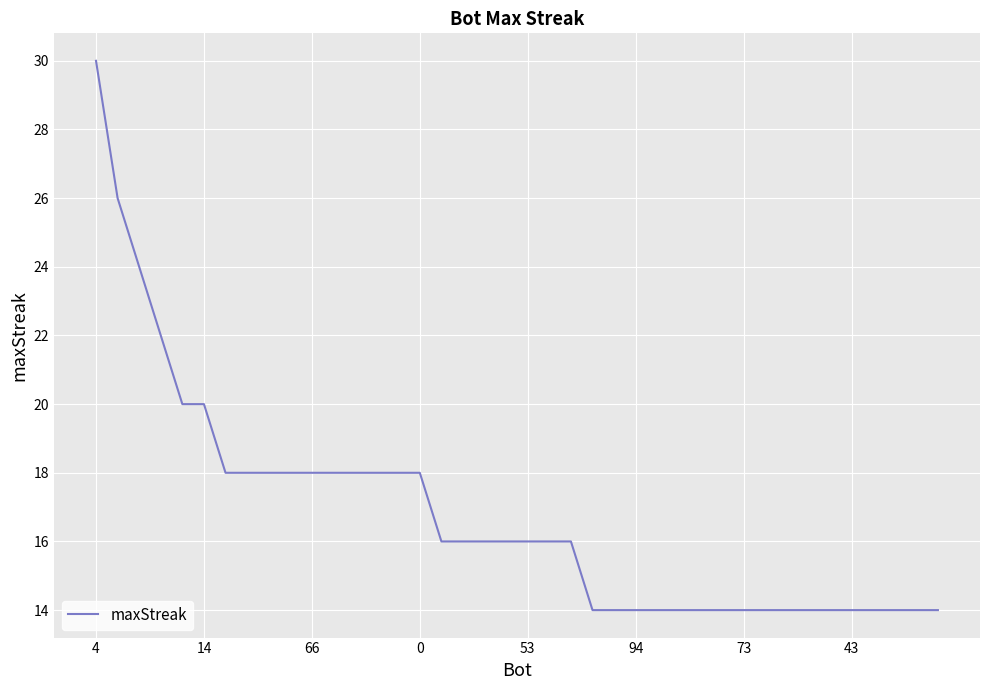

What is the minimum value shown in the chart?

14